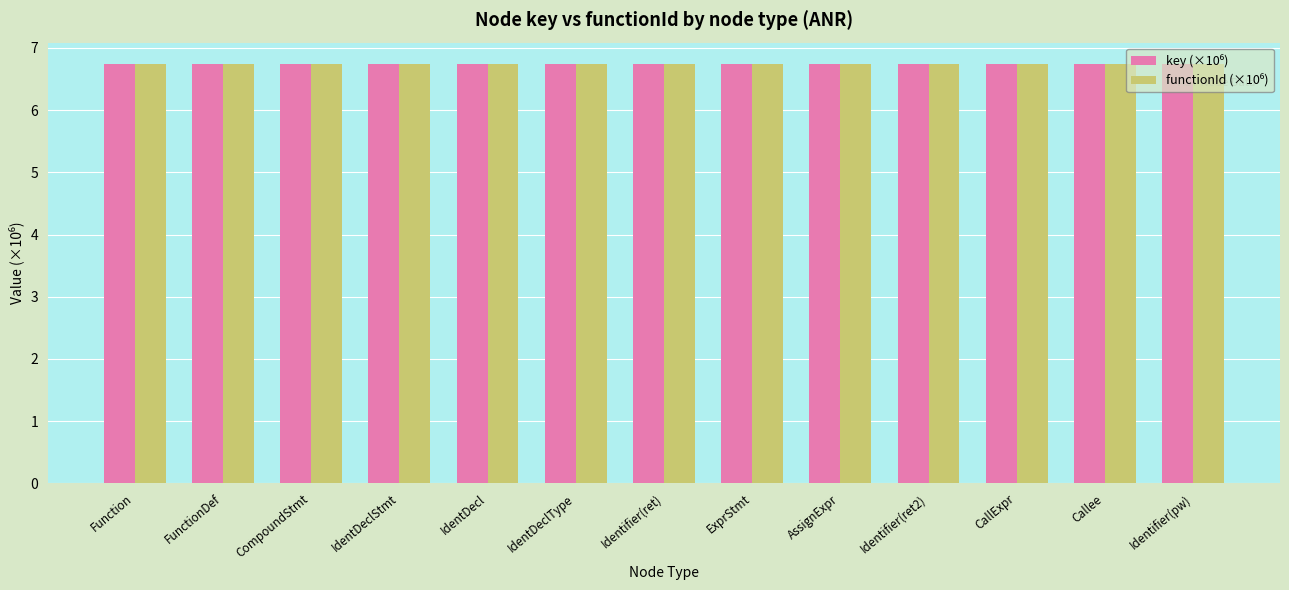

What is the maximum value shown in the chart?

6.7